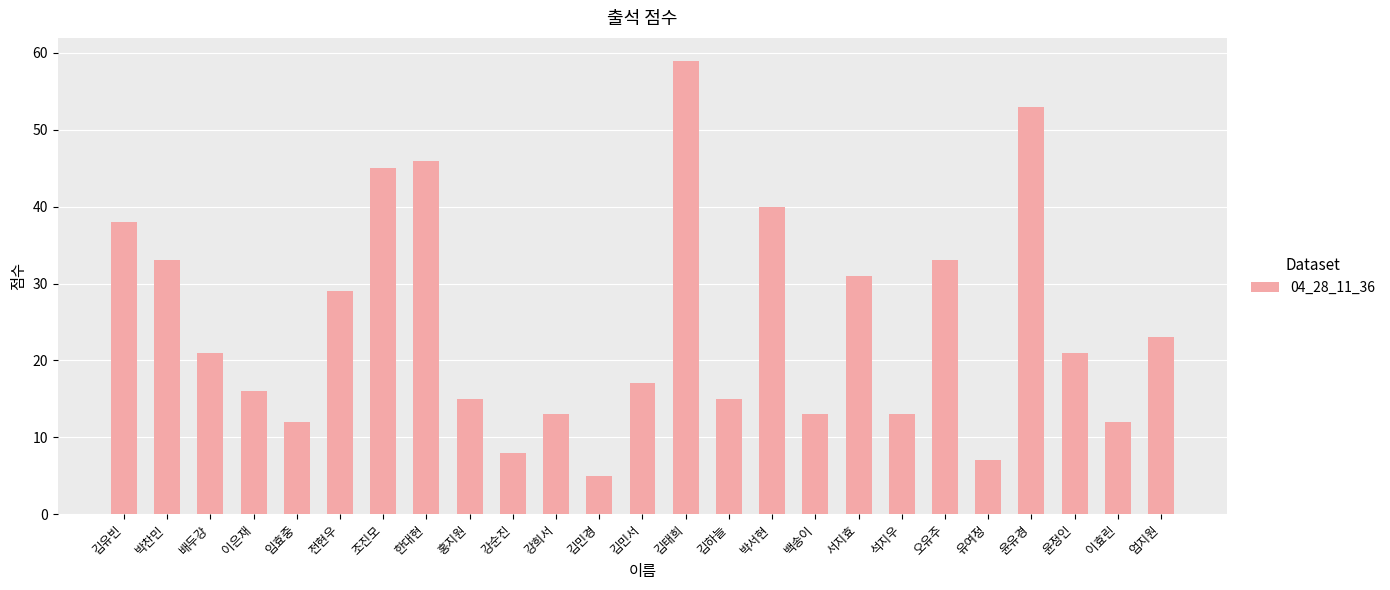

Is it true that the value at 유여정 is 3?

False